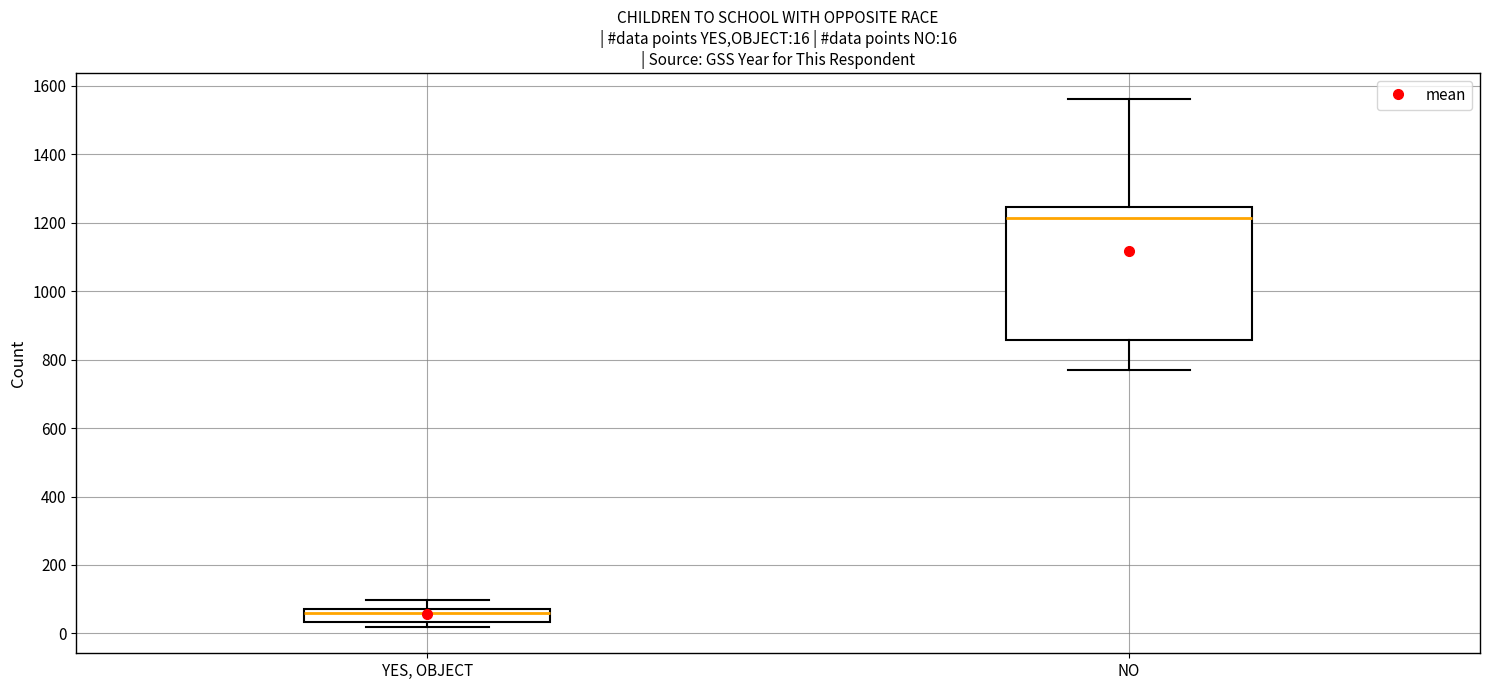

Which box's median line is the lowest?

YES, OBJECT